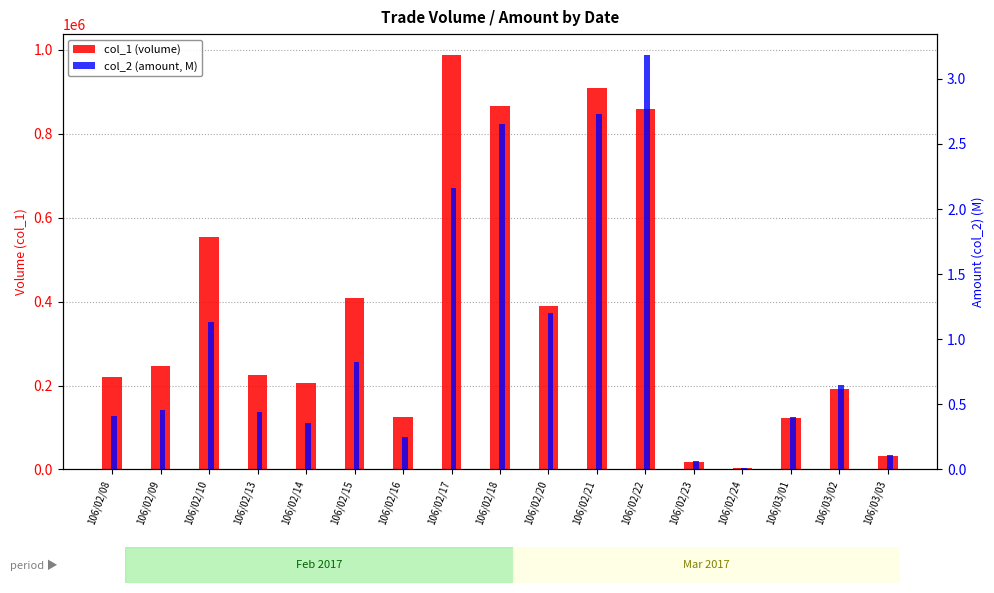

The col_1 (volume) series shows 225000.0 at 106/02/13. True or false?

True